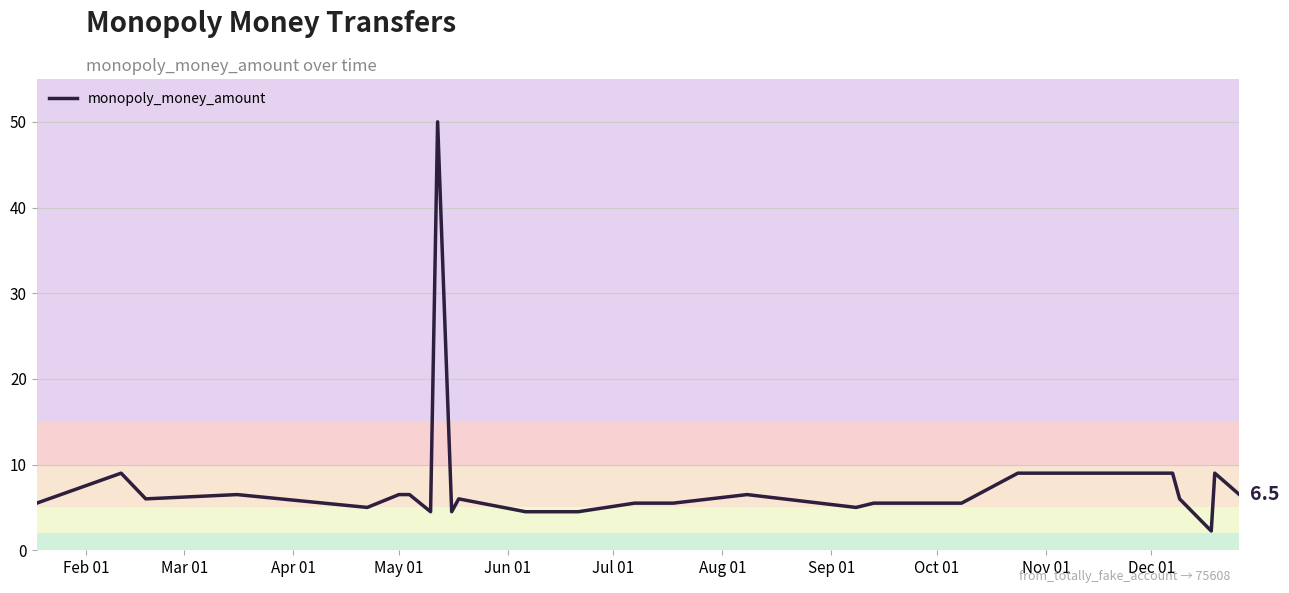

How many values are below 6?

13